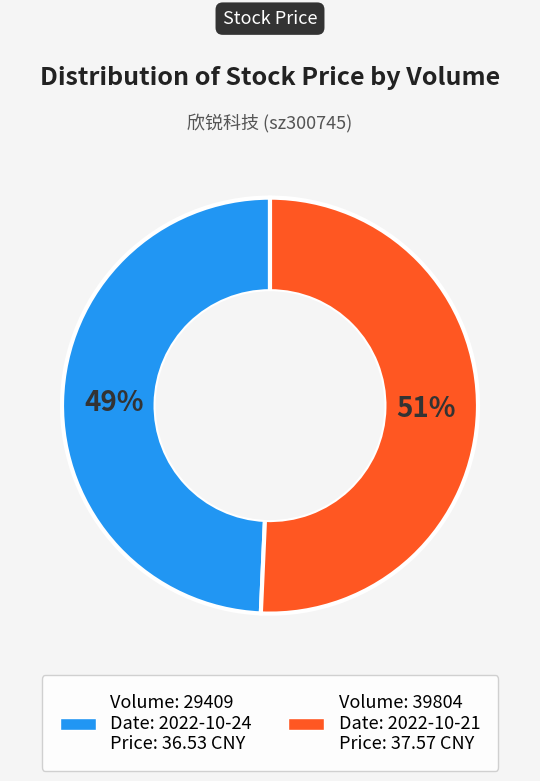

Count the number of slices in the pie.

2